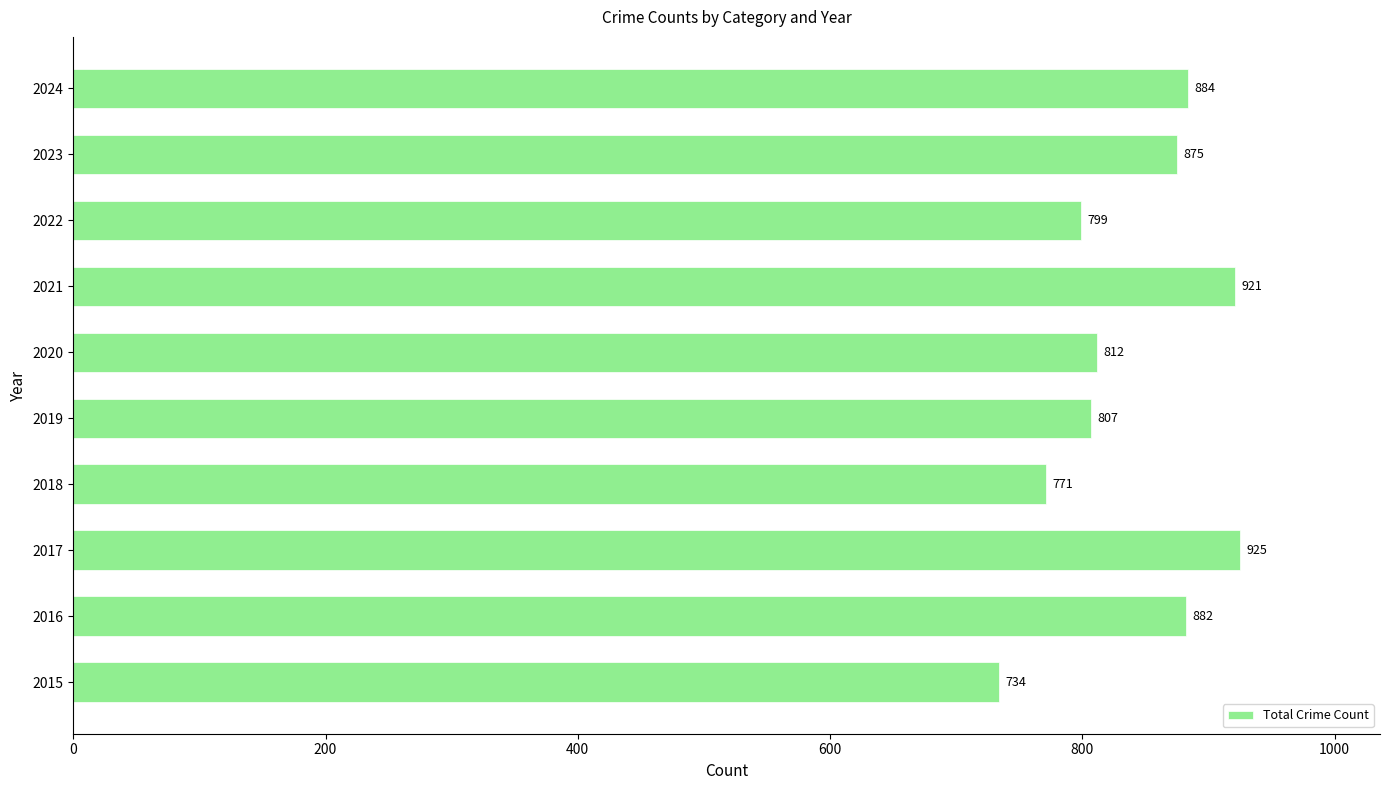

The value at 2017 is 925. True or false?

True